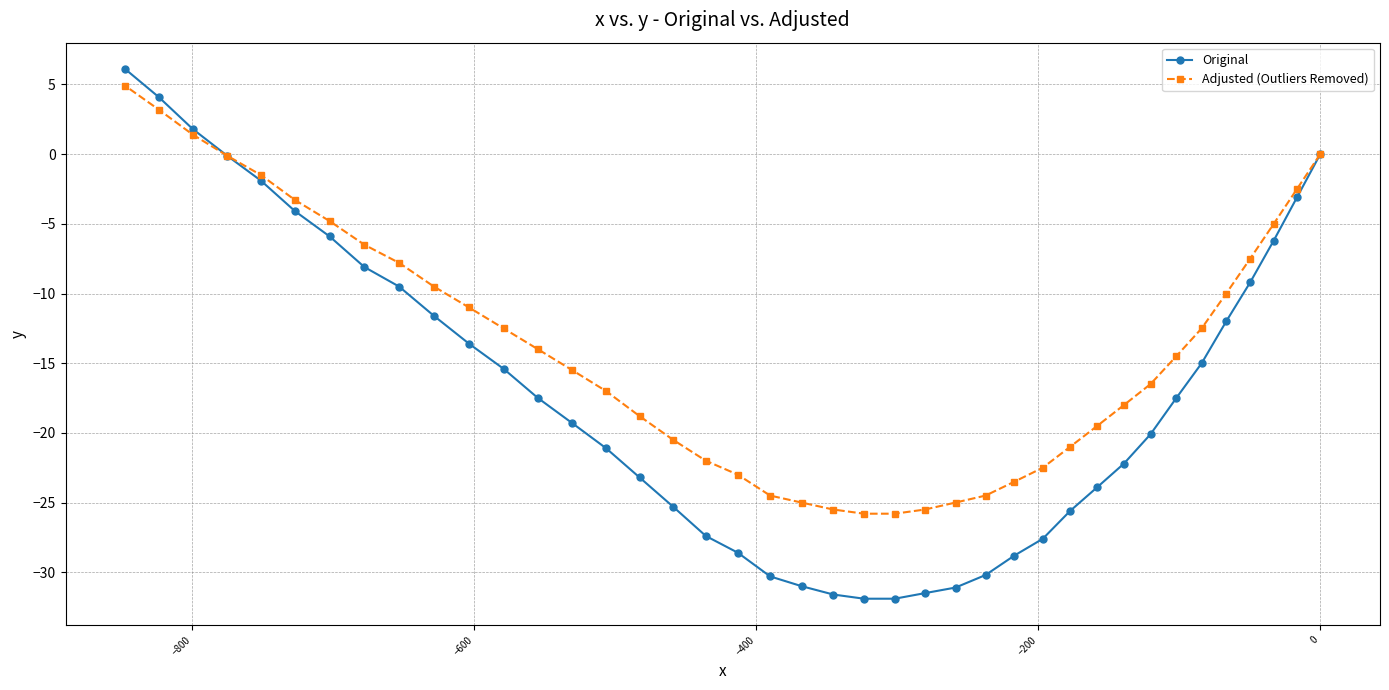

Rank the series by their average value, from lowest to highest.

Original, Adjusted (Outliers Removed)